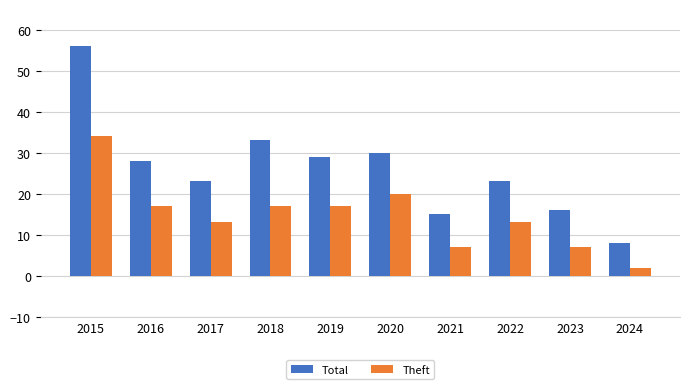

What is the value of the Theft bar at the 2nd from the left?

17